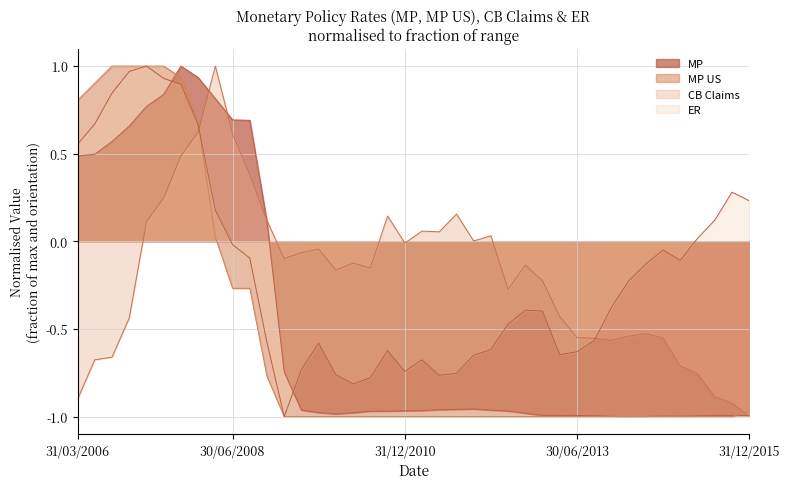

What is the minimum value for MP US?

-1.0